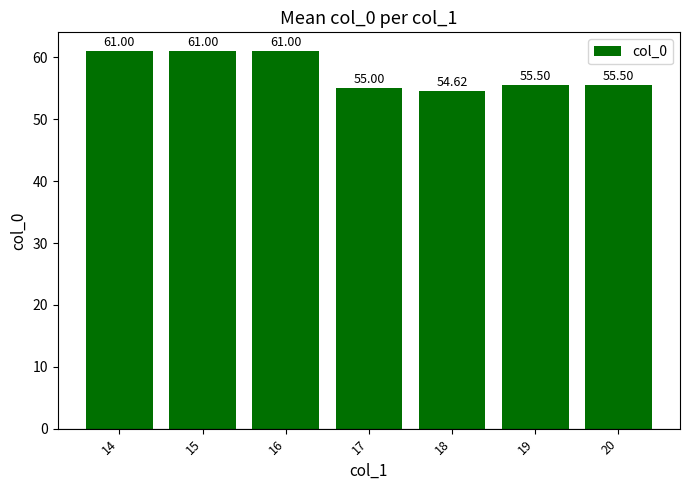

How many distinct data groups are displayed?

1